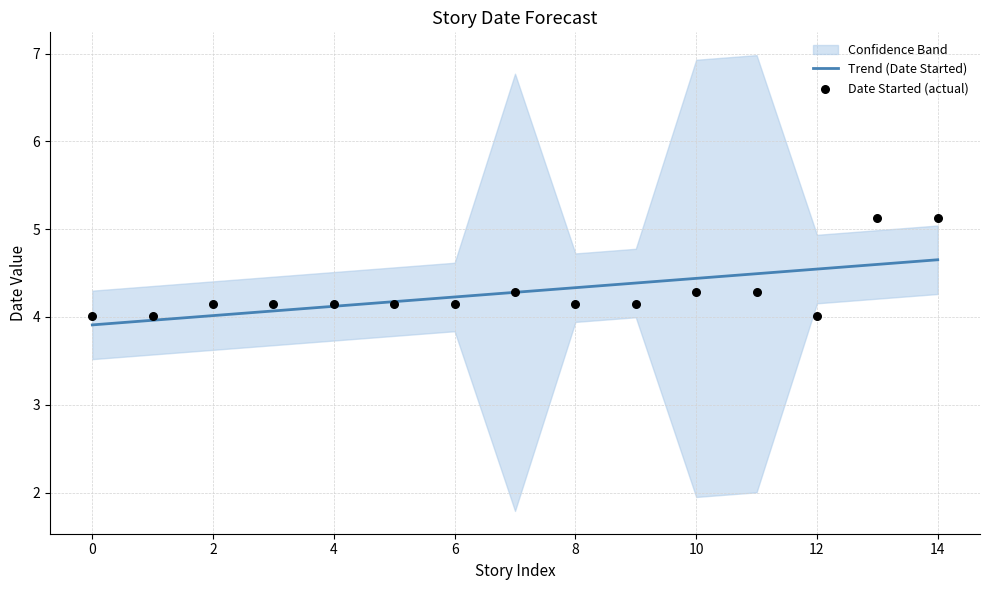

The Trend (Date Started) series shows 4.1 at 4. True or false?

True